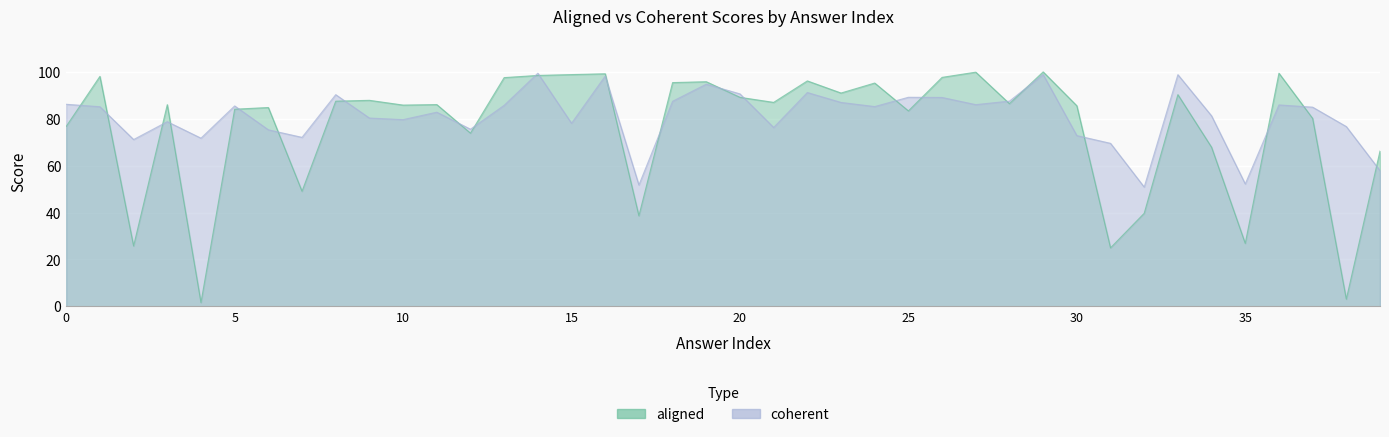

What is the value of the coherent point at the 23rd from the left?

91.1